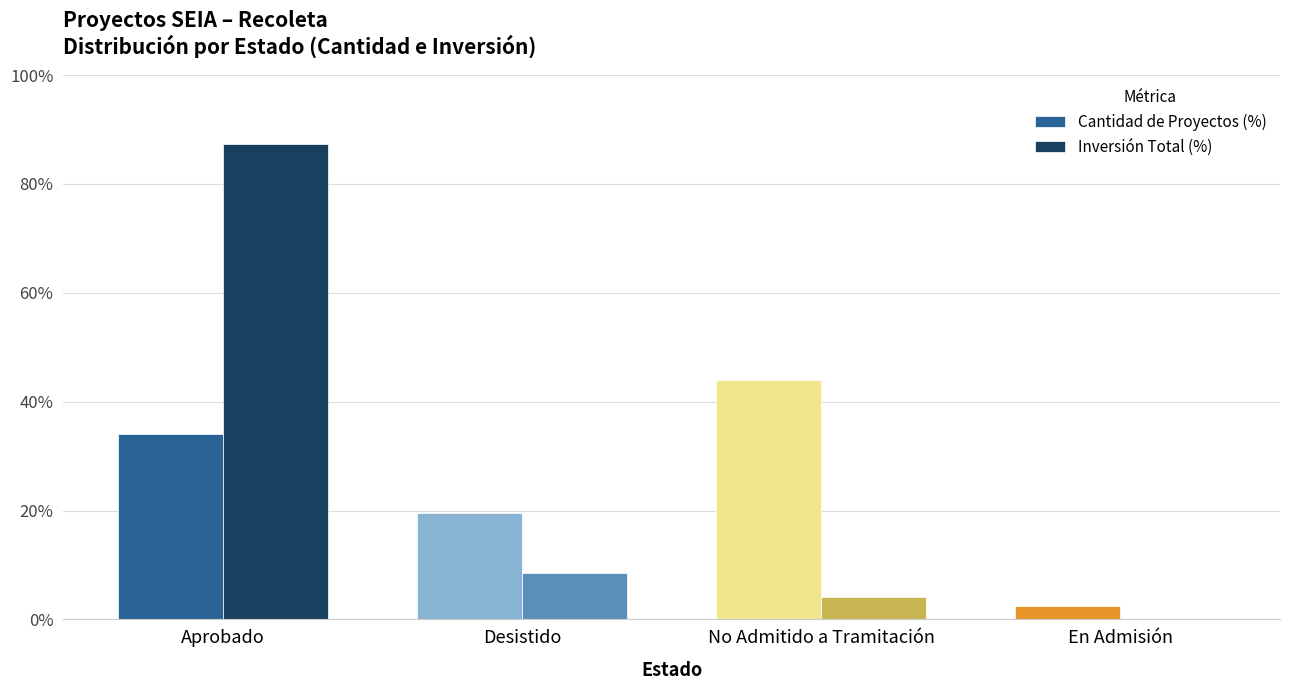

Between No Admitido a Tramitación and En Admisión, which series saw the biggest shift?

Cantidad de Proyectos (%)